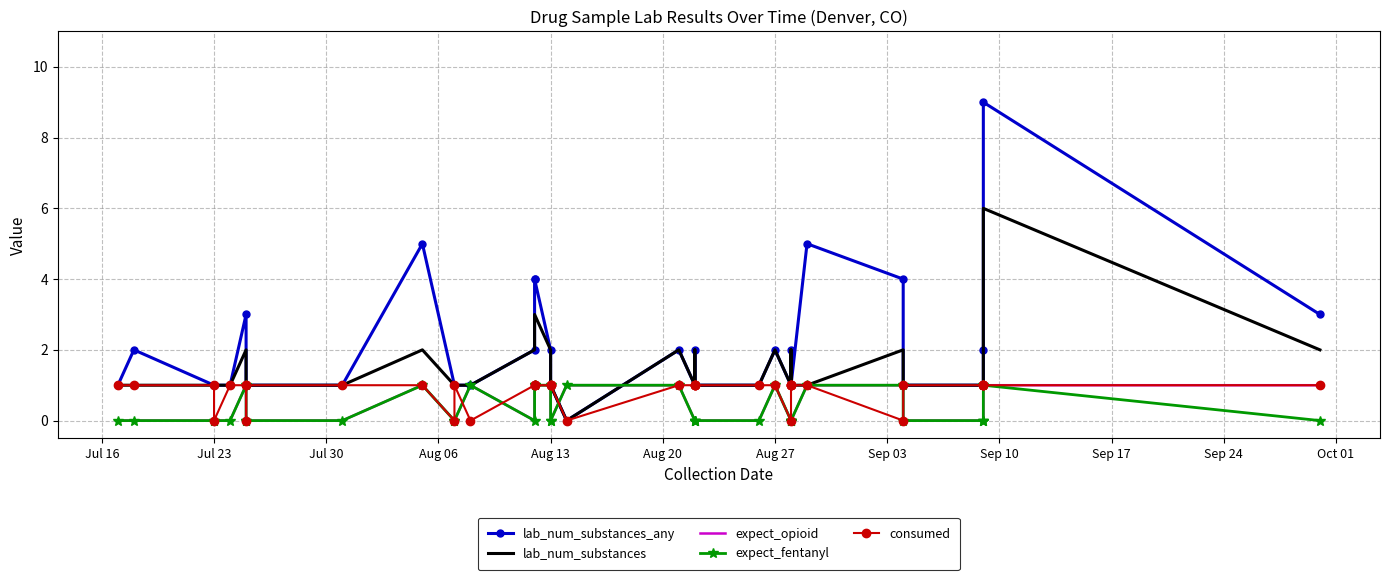

In lab_num_substances_any, how many points are higher than both neighbors (excluding endpoints)?

9